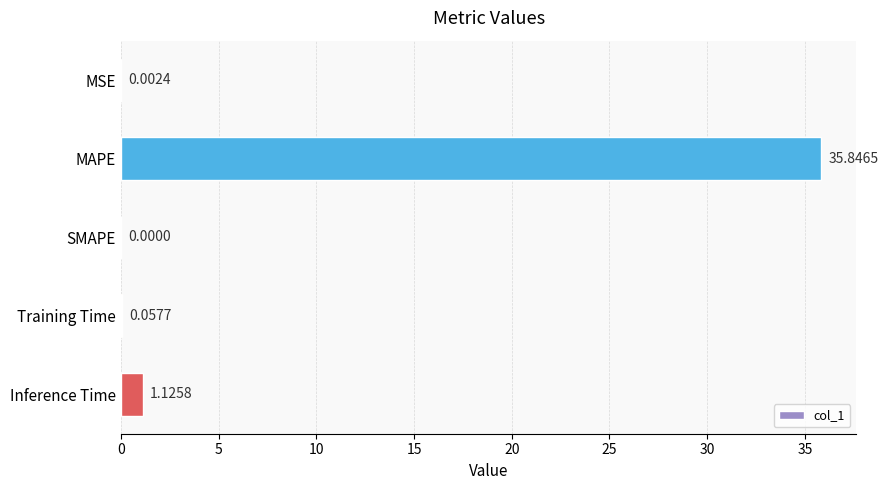

Which label corresponds to the largest value in the chart?

MAPE